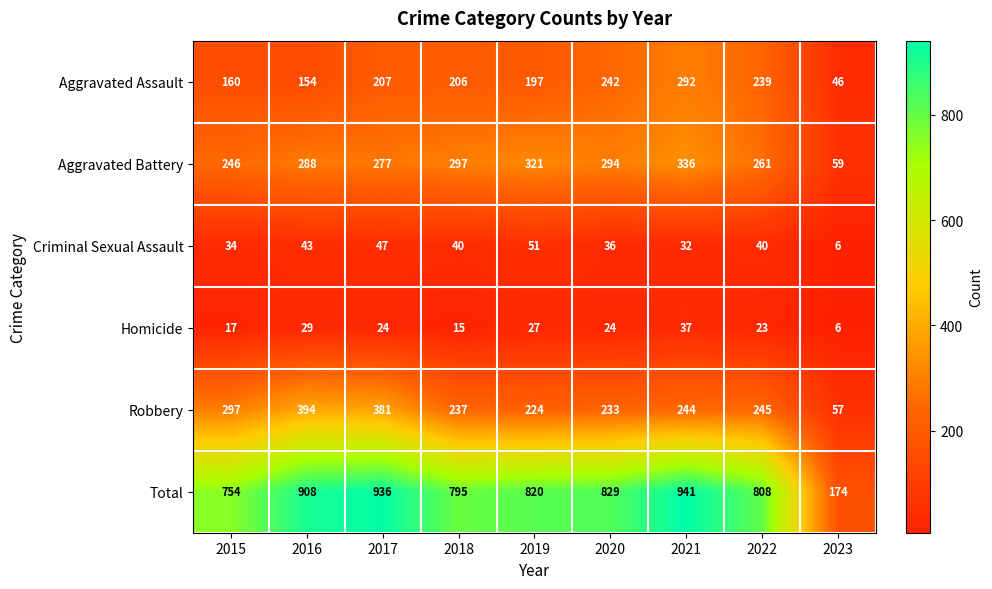

Is it true that Aggravated Battery equals 246 at 2015?

True